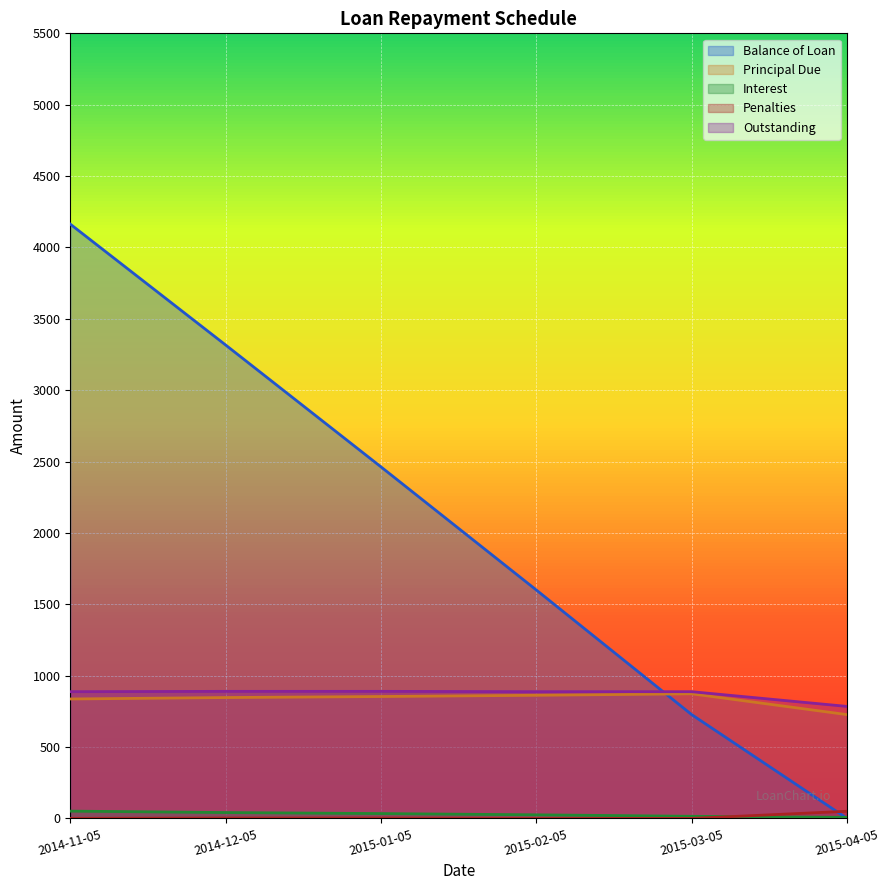

Reading right to left, transcribe all the data shown in this chart.

Balance of Loan: 2015-04-05=0.0	2015-03-05=727.1	2015-02-05=1600.1	2015-01-05=2462.7	2014-12-05=3316.6	2014-11-05=4163.3
Principal Due: 2015-04-05=727.1	2015-03-05=873.0	2015-02-05=862.6	2015-01-05=853.9	2014-12-05=846.7	2014-11-05=836.7
Interest: 2015-04-05=7.4	2015-03-05=14.7	2015-02-05=25.1	2015-01-05=33.8	2014-12-05=41.0	2014-11-05=51.0
Penalties: 2015-04-05=50.1	2015-03-05=0.0	2015-02-05=0.0	2015-01-05=2.4	2014-12-05=2.4	2014-11-05=0.0
Outstanding: 2015-04-05=784.5	2015-03-05=887.7	2015-02-05=887.7	2015-01-05=890.1	2014-12-05=890.1	2014-11-05=887.7